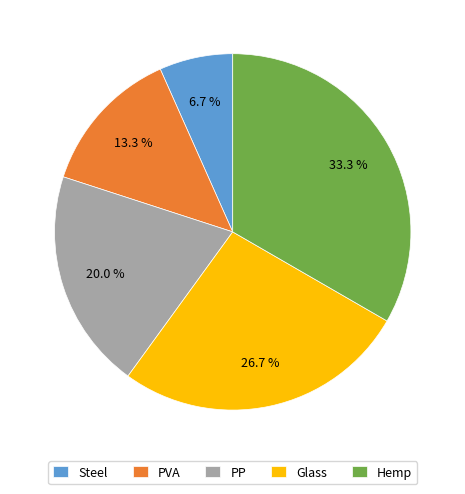

To the nearest percent, what is the difference between the Glass and PVA slice percentages?

13%